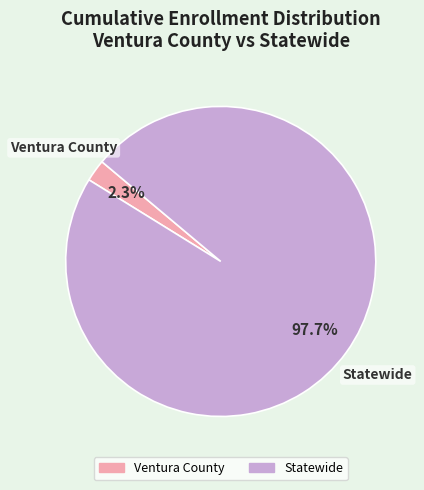

Rank the categories by value from highest to lowest.

Statewide, Ventura County